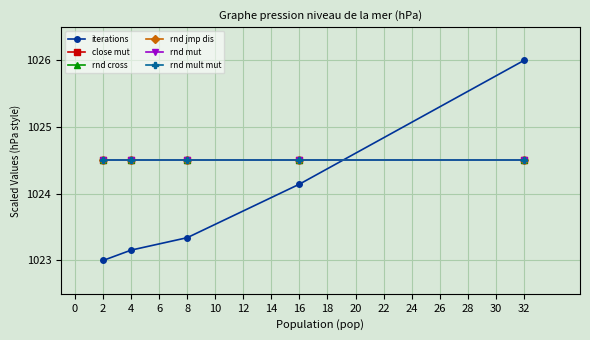

Does the chart display data point markers on the line(s)?

Yes